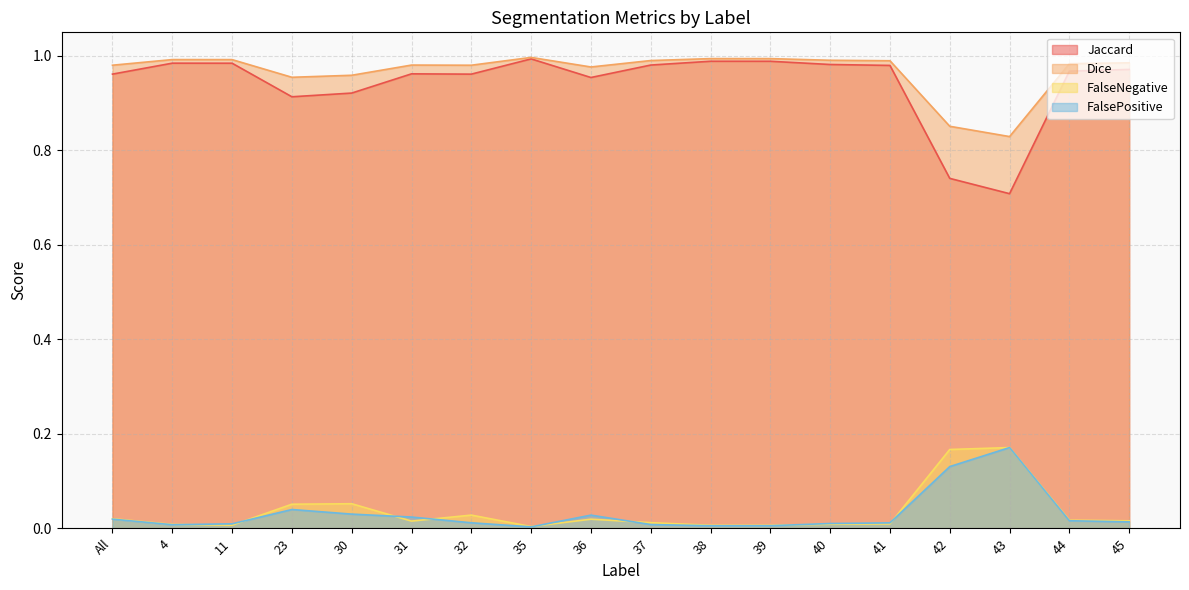

At which category does Dice reach its first local peak?

4